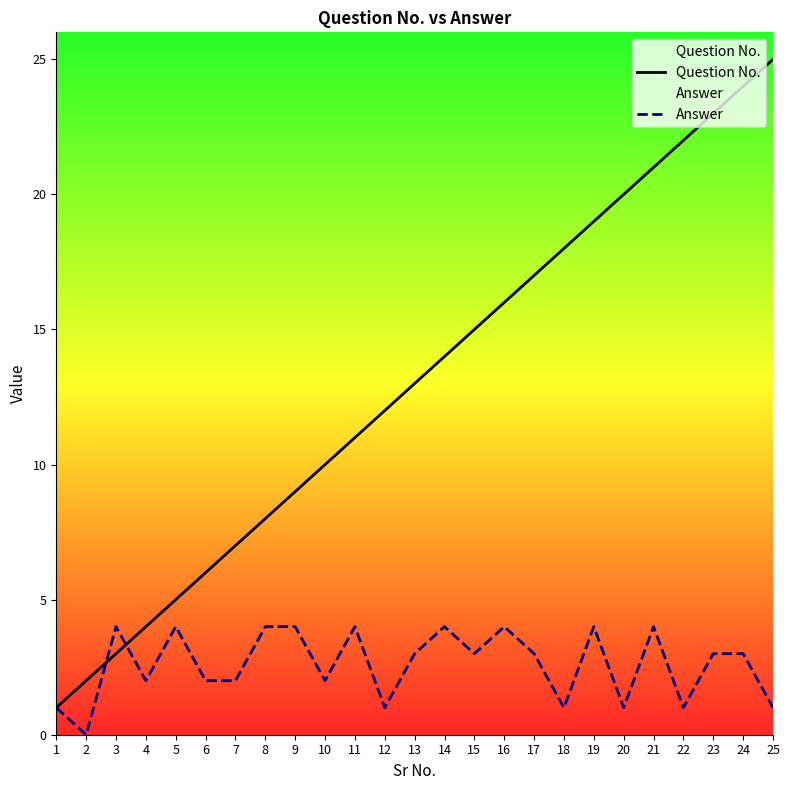

How many data points in Question No. are above 13?

12